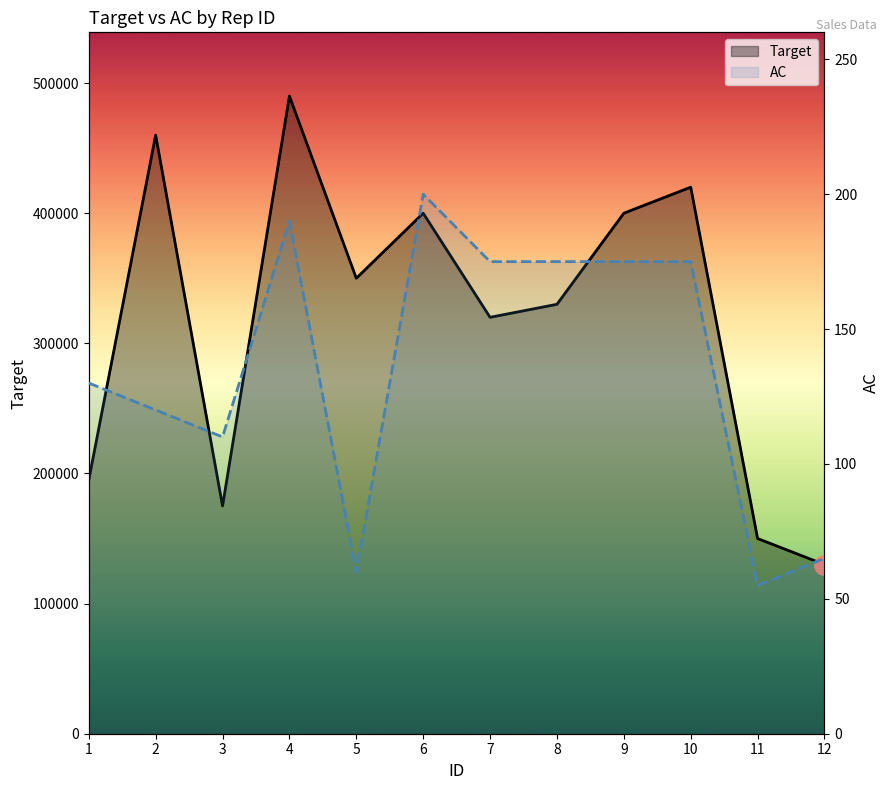

Is it true that AC equals 24 at 5?

False